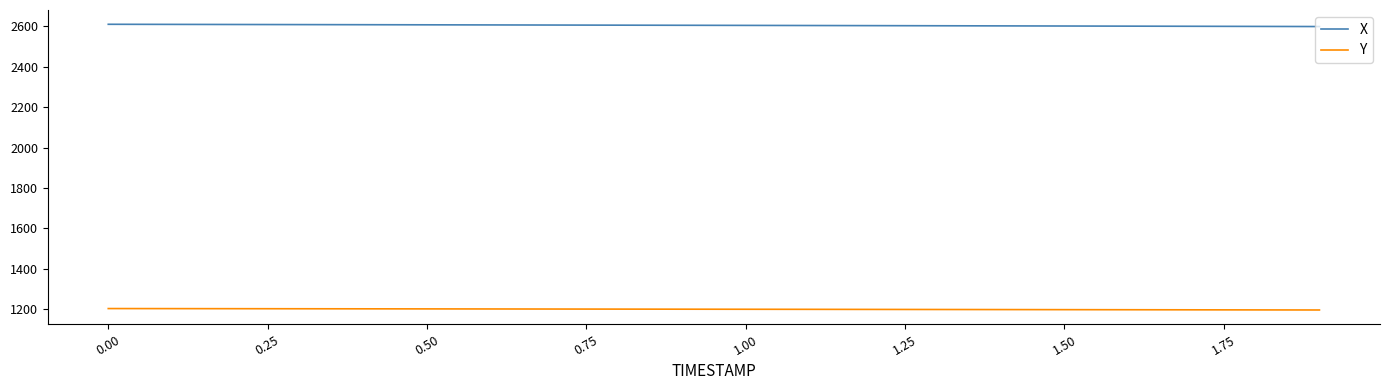

List the series in order of their peak value, lowest first.

Y, X